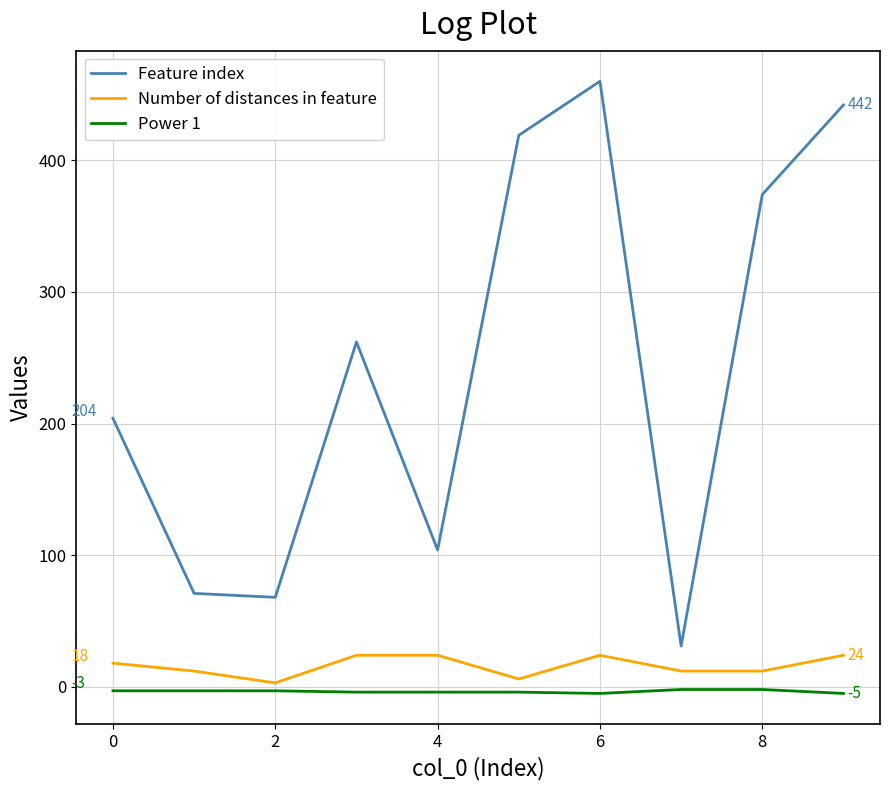

True or false: Feature index has more than 2 points higher than both neighbors.

False